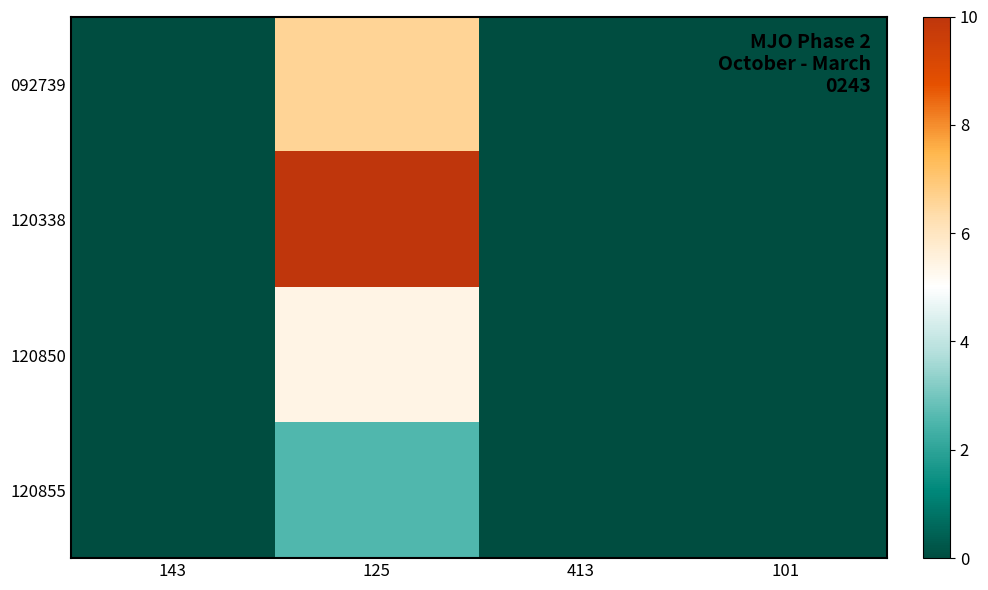

At which category is the sum across all series the highest?

125